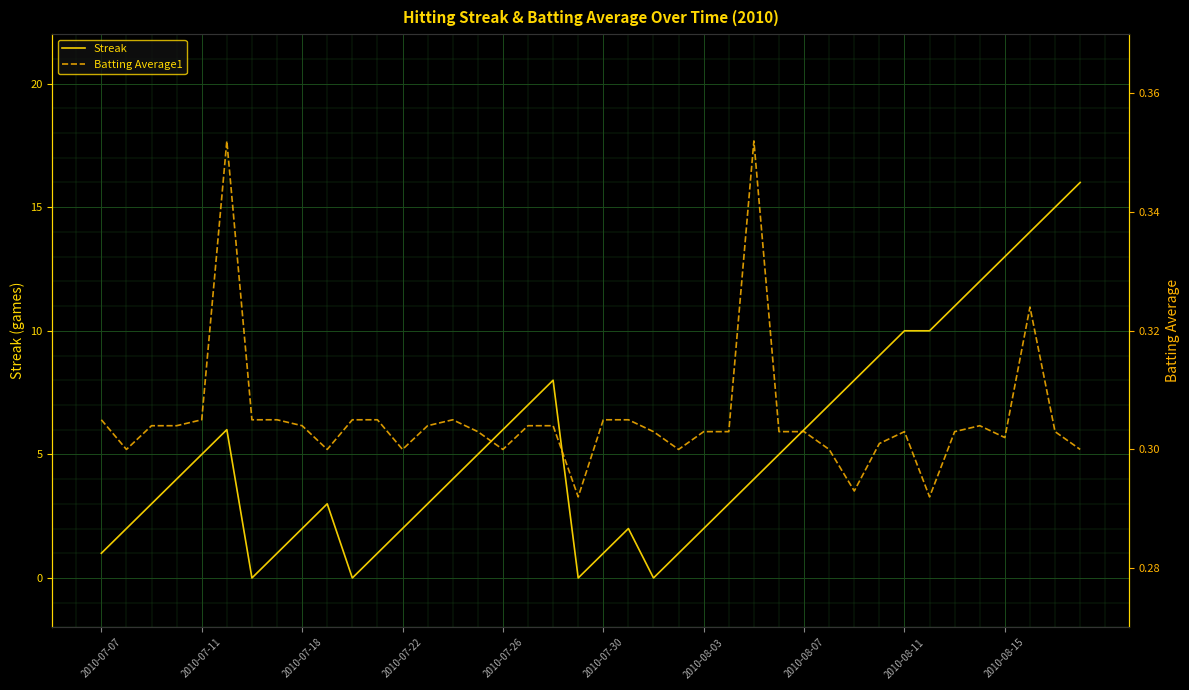

Is the value of Streak at 2010-07-26 greater than the value of Batting Average1 at 2010-07-30?

Yes